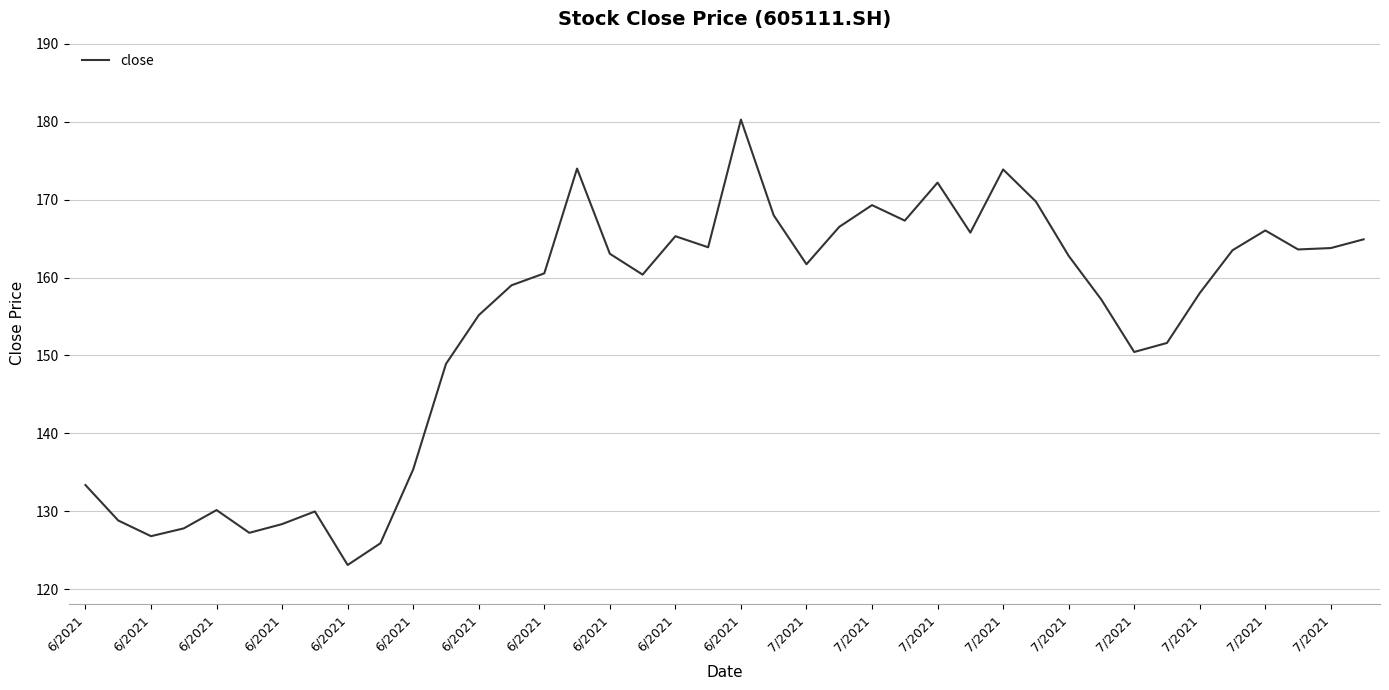

What is the difference between the maximum and minimum values?

57.2